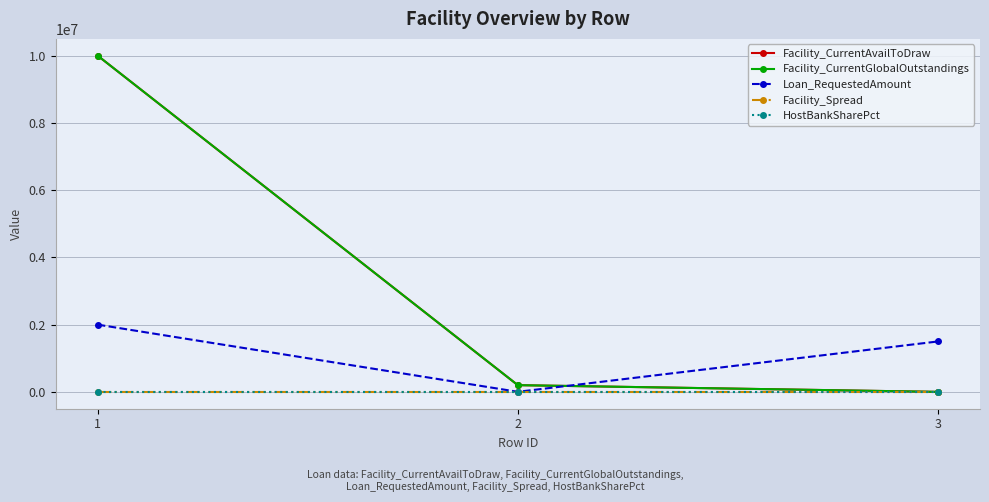

What is the spread (max minus min) of values at 1?

9999995